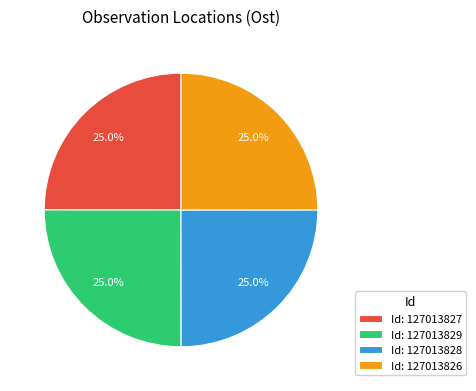

What portion of the pie excludes Id: 127013828?

75.0%